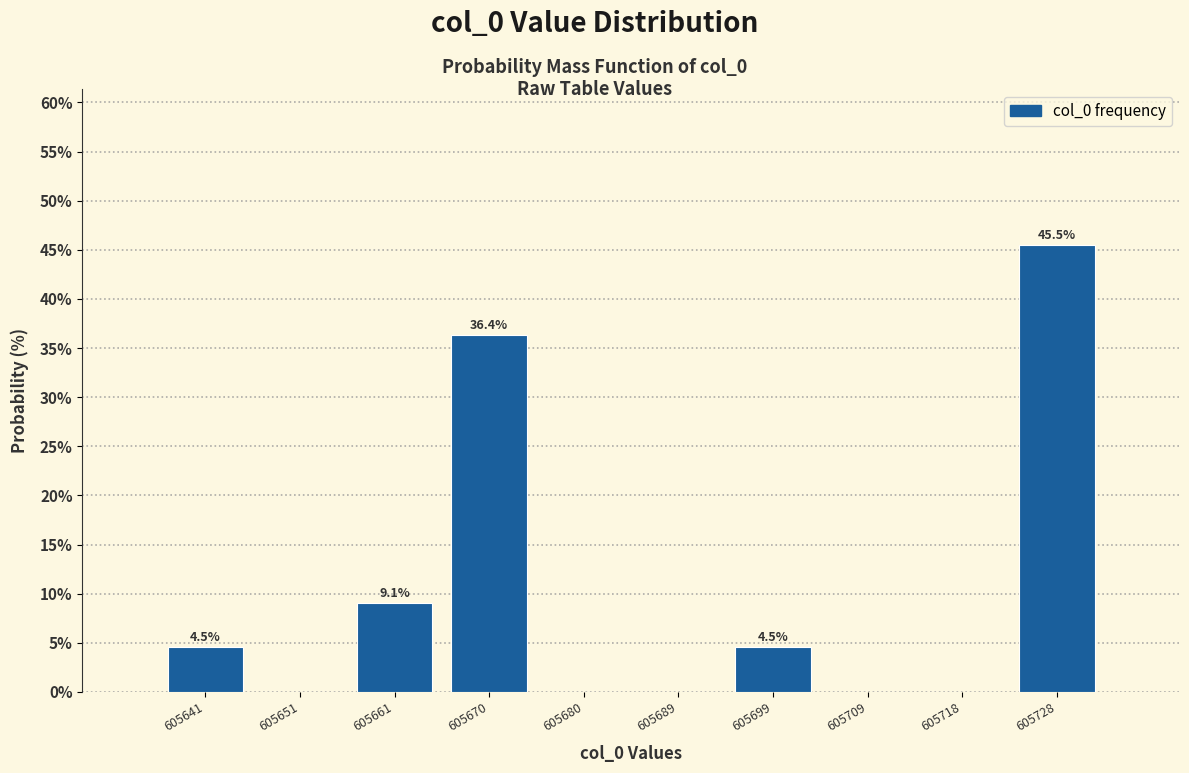

Which range on the x-axis has the tallest bar?

605723.4 to 605733.0